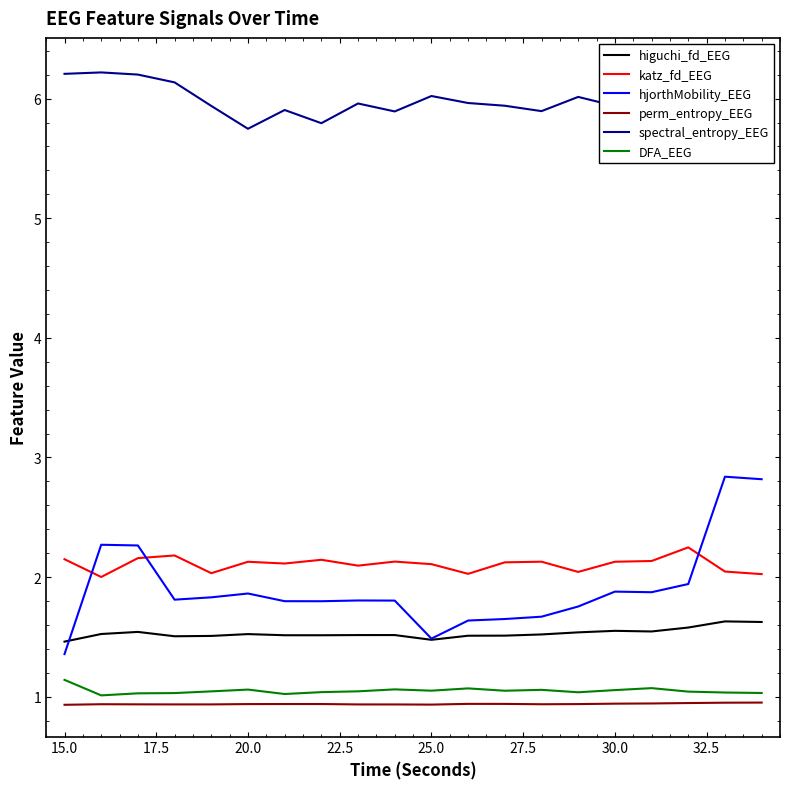

At how many categories does at least one series exceed 3?

20